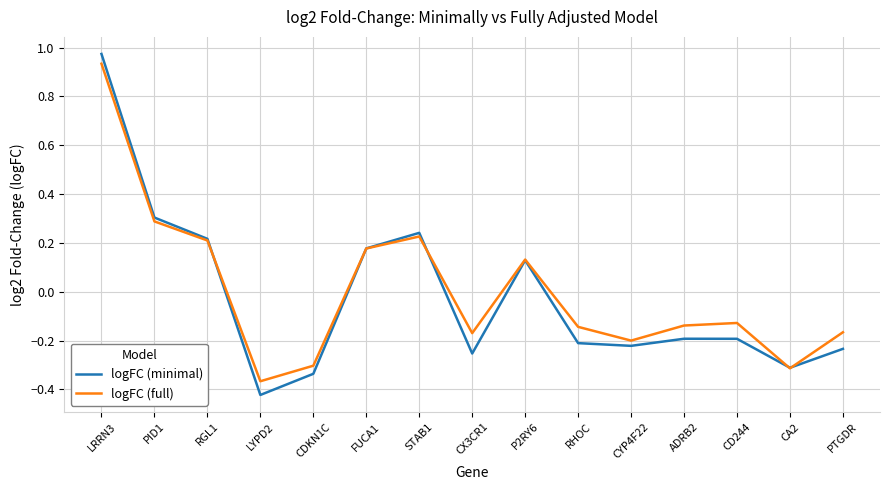

Which series changed the most between FUCA1 and CX3CR1?

logFC (minimal)